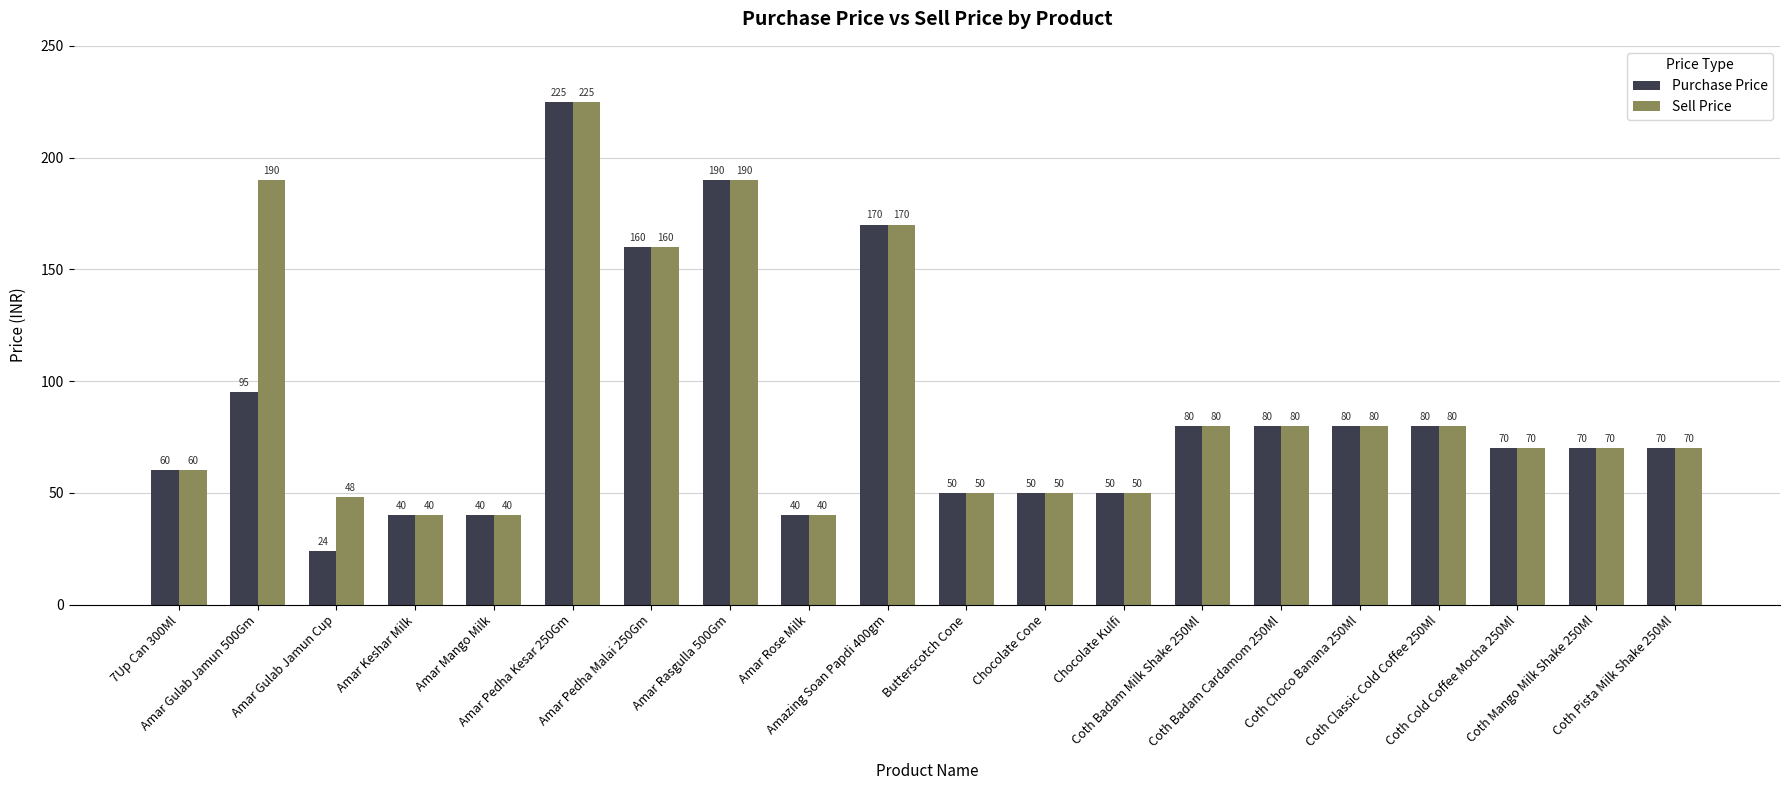

Where does the Purchase Price series first go above 70?

Amar Gulab Jamun 500Gm